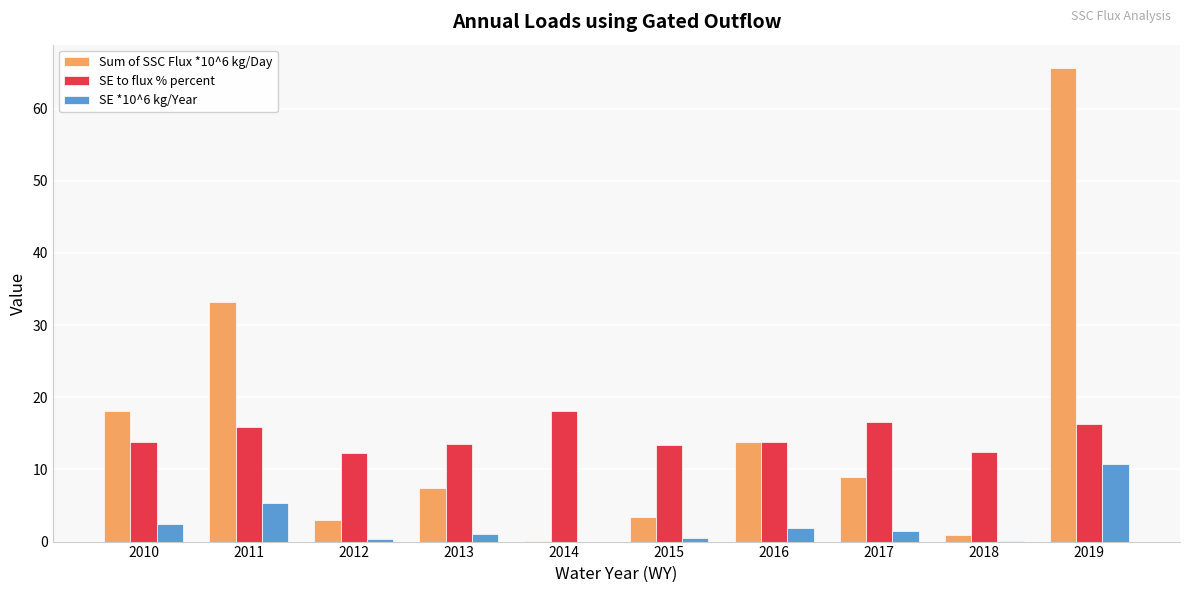

Where is Sum of SSC Flux *10^6 kg/Day nearest to the value 32?

2011